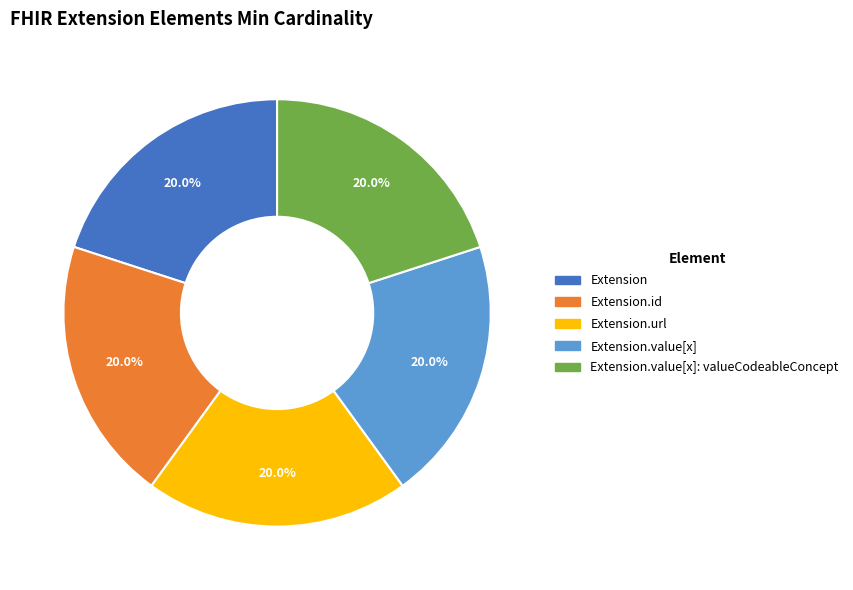

Does any single category account for the majority?

No